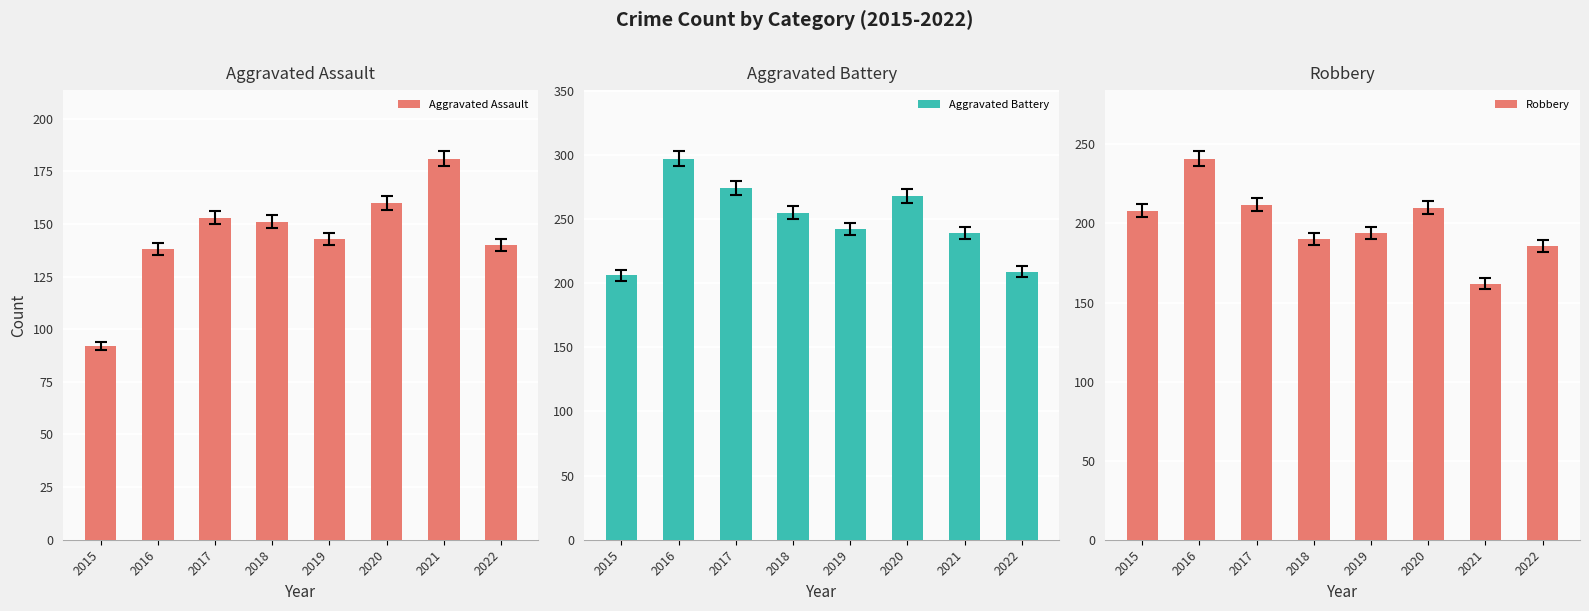

At 2019, list the series in order from smallest to largest.

Aggravated Assault, Robbery, Aggravated Battery